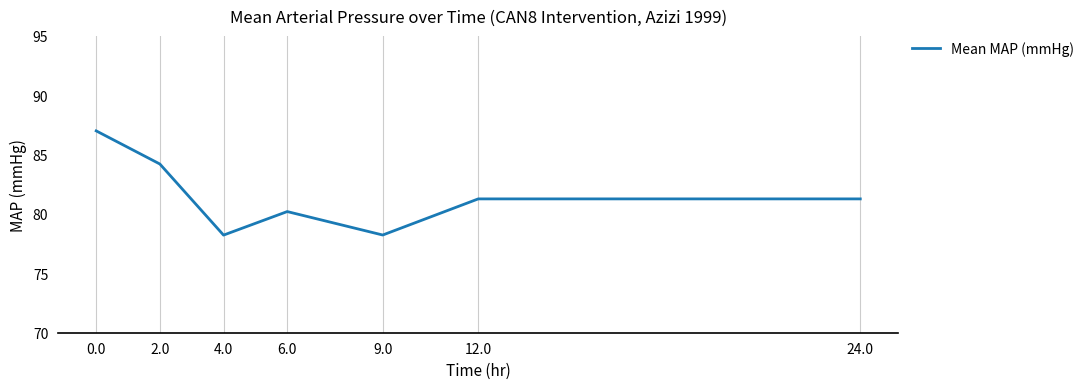

What is the maximum value shown in the chart?

87.0